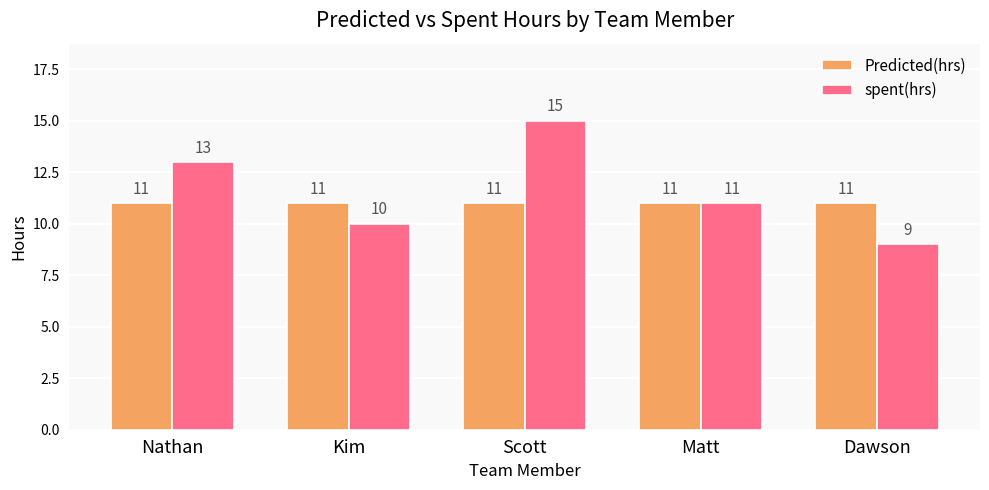

Is it true that spent(hrs) equals 14 at Dawson?

False